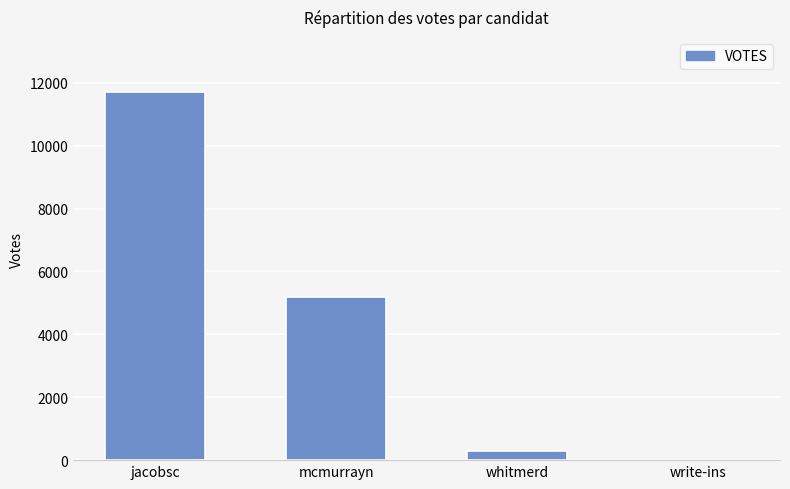

Is it true that the value at jacobsc is 7345?

False